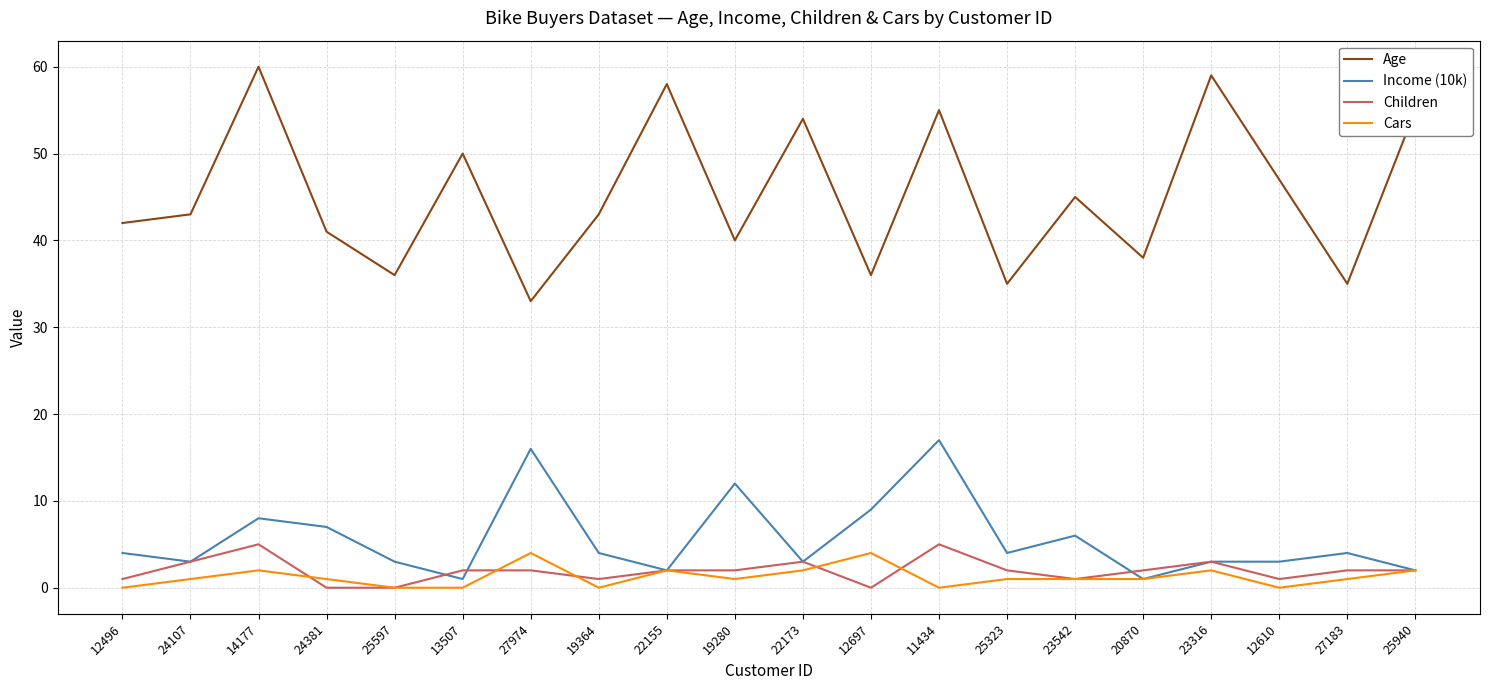

Which series has the largest total across all categories?

Age